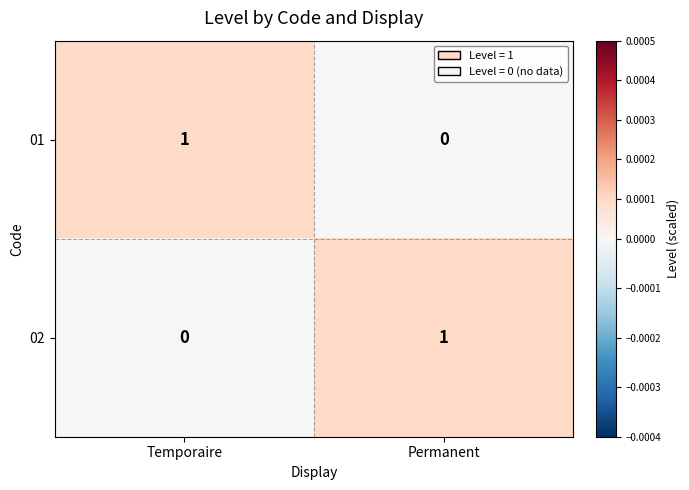

Which category has the lowest value in the 01 series?

Permanent